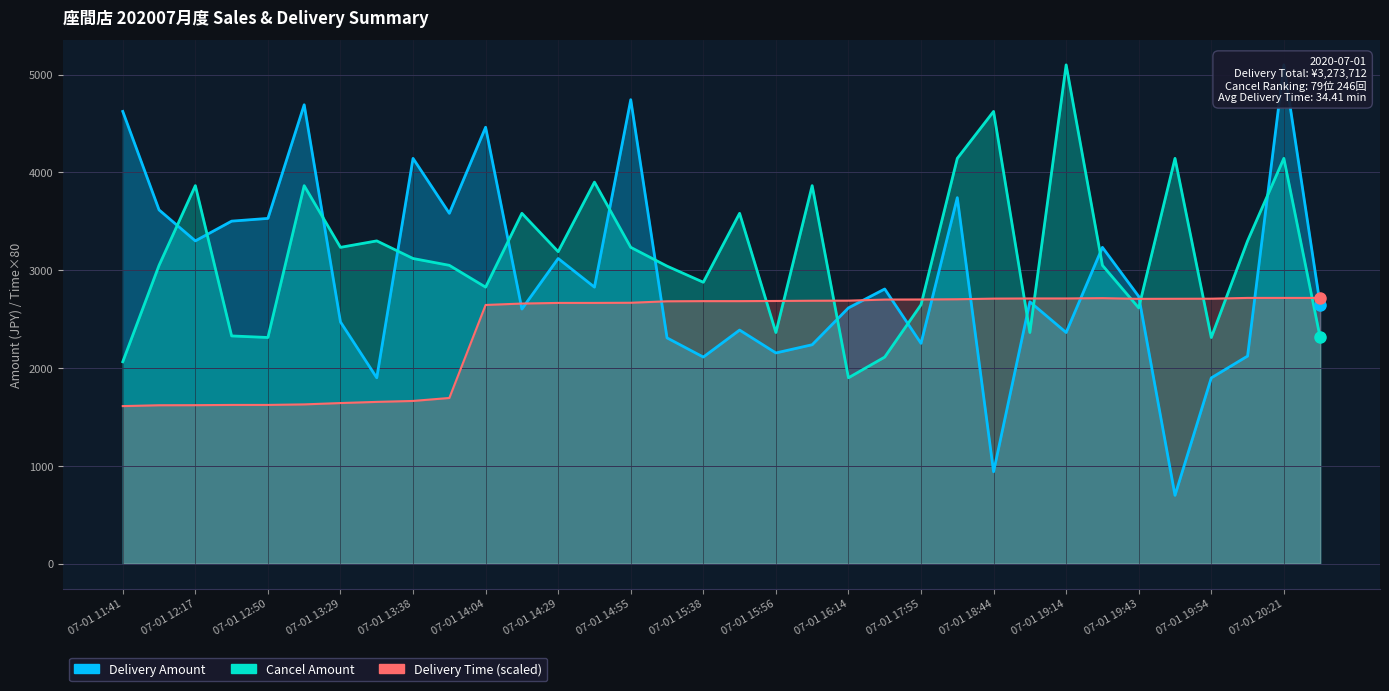

What is the label of the 34th point from the right?

07-01 11:41